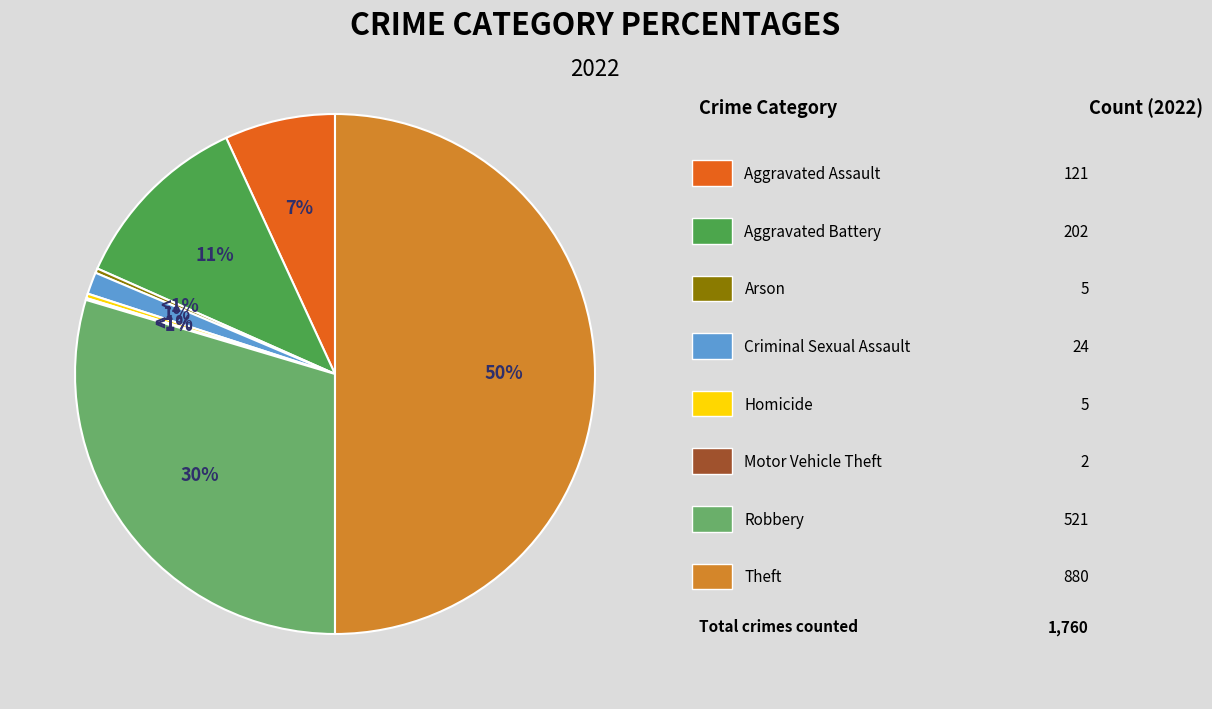

Is there any slice that represents more than half of the pie?

No